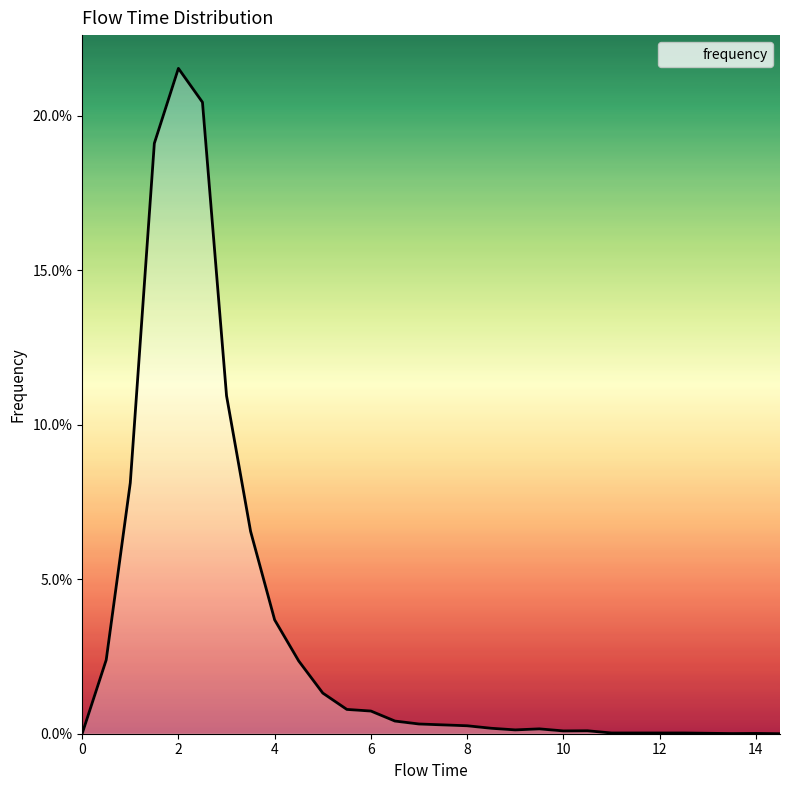

What is the label of the 23rd point from the left?

11.0